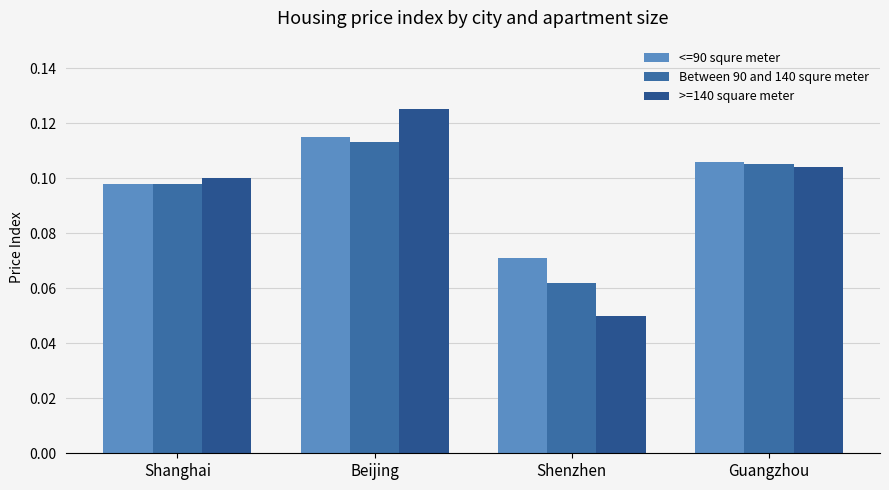

Reading right to left, what are all the values shown in this chart?

<=90 squre meter: Guangzhou=0.1	Shenzhen=0.1	Beijing=0.1	Shanghai=0.1
Between 90 and 140 squre meter: Guangzhou=0.1	Shenzhen=0.1	Beijing=0.1	Shanghai=0.1
>=140 square meter: Guangzhou=0.1	Shenzhen=0.1	Beijing=0.1	Shanghai=0.1